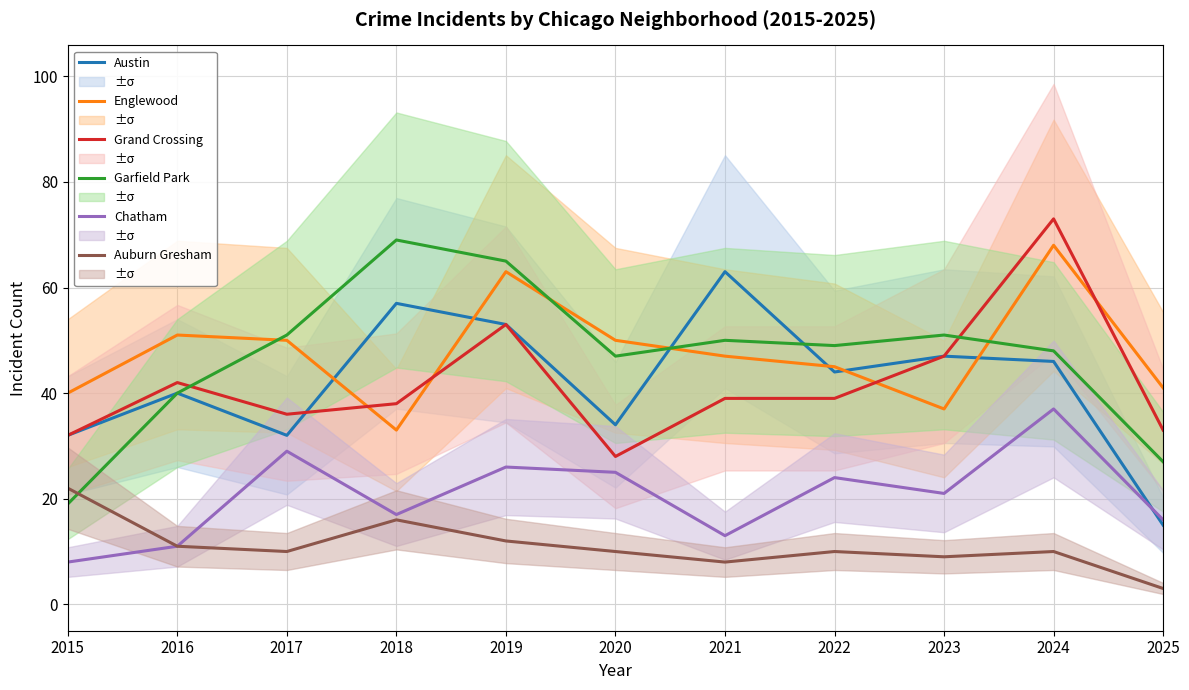

At which category does Chatham reach its first local valley?

2018